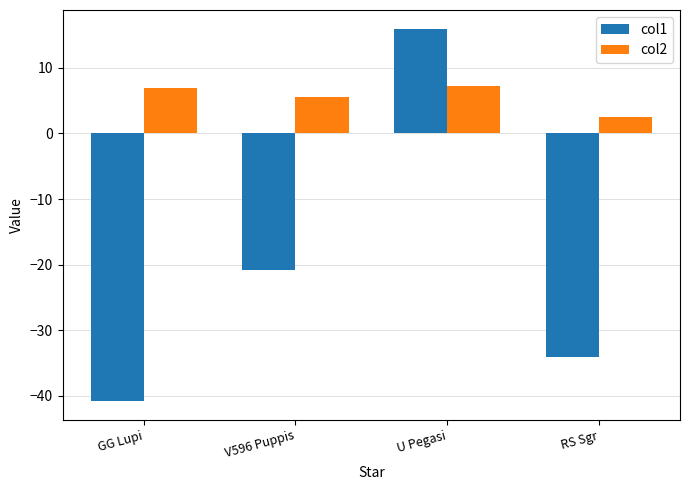

Which series changed the most between V596 Puppis and RS Sgr?

col1